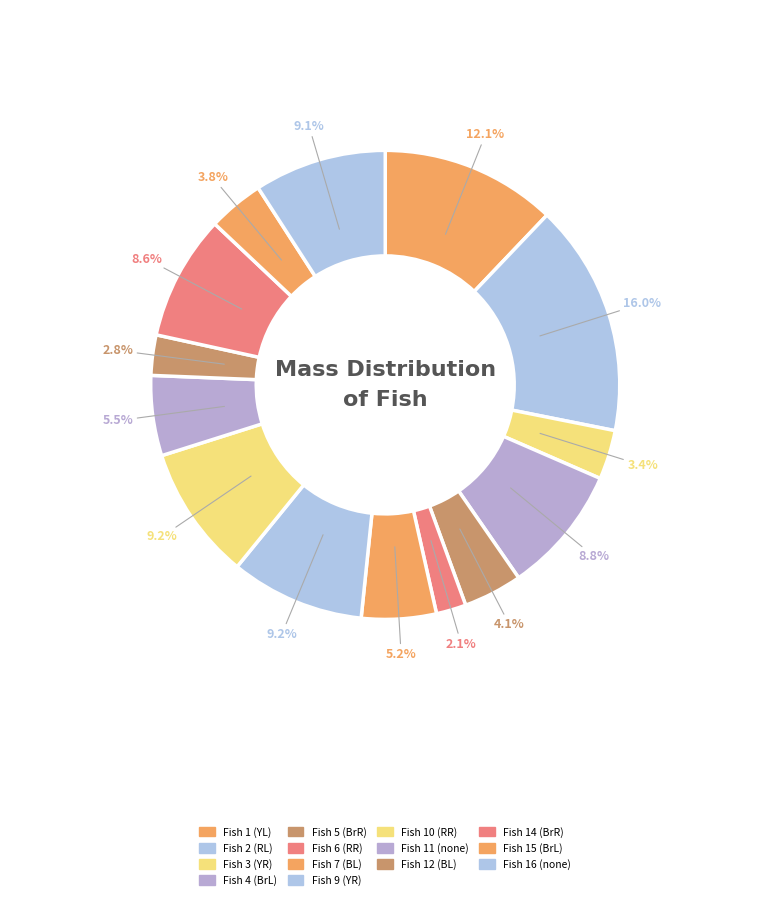

To the nearest percent, what is the difference between the Fish 11 (none) and Fish 12 (BL) slice percentages?

3%